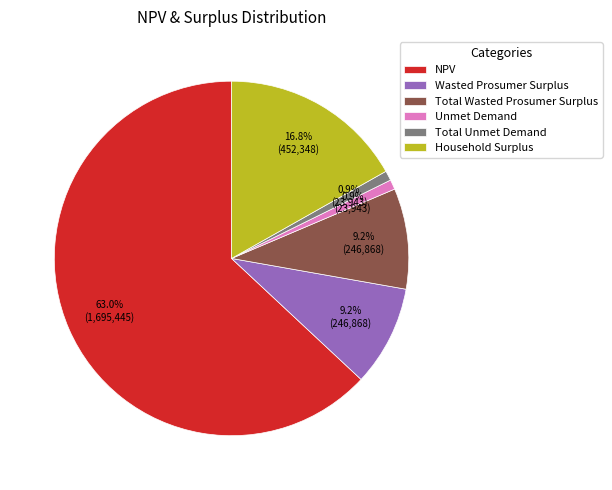

The NPV slice represents 49% of the pie. True or false?

False